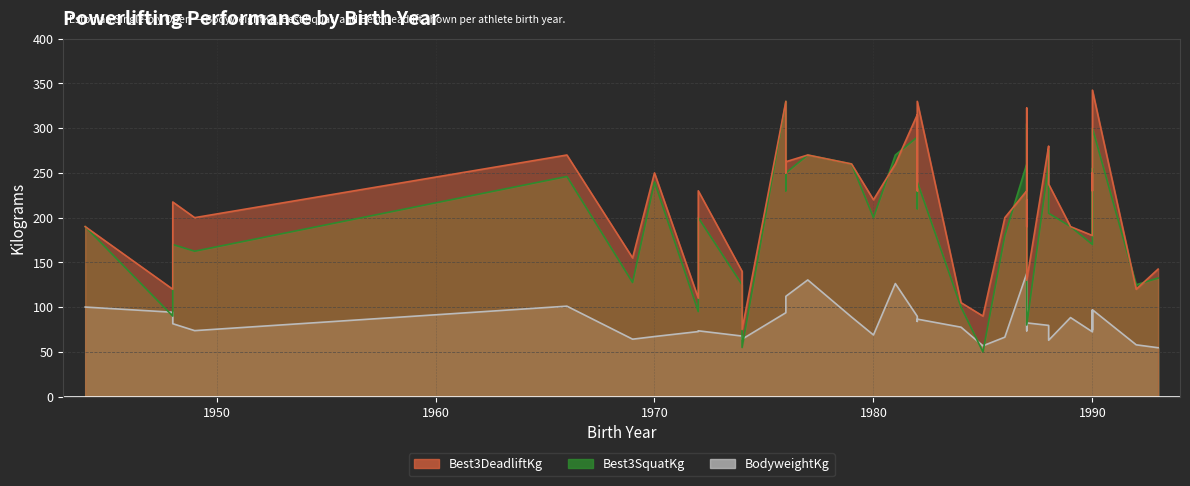

What is the highest value of the Best3DeadliftKg series?

342.5